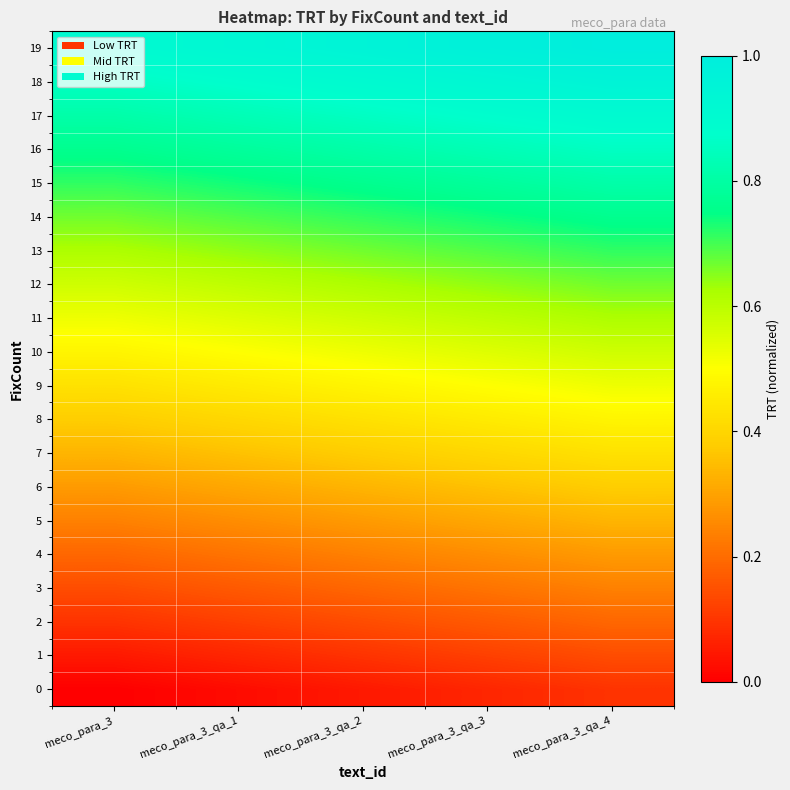

How many data points does each series have?

5